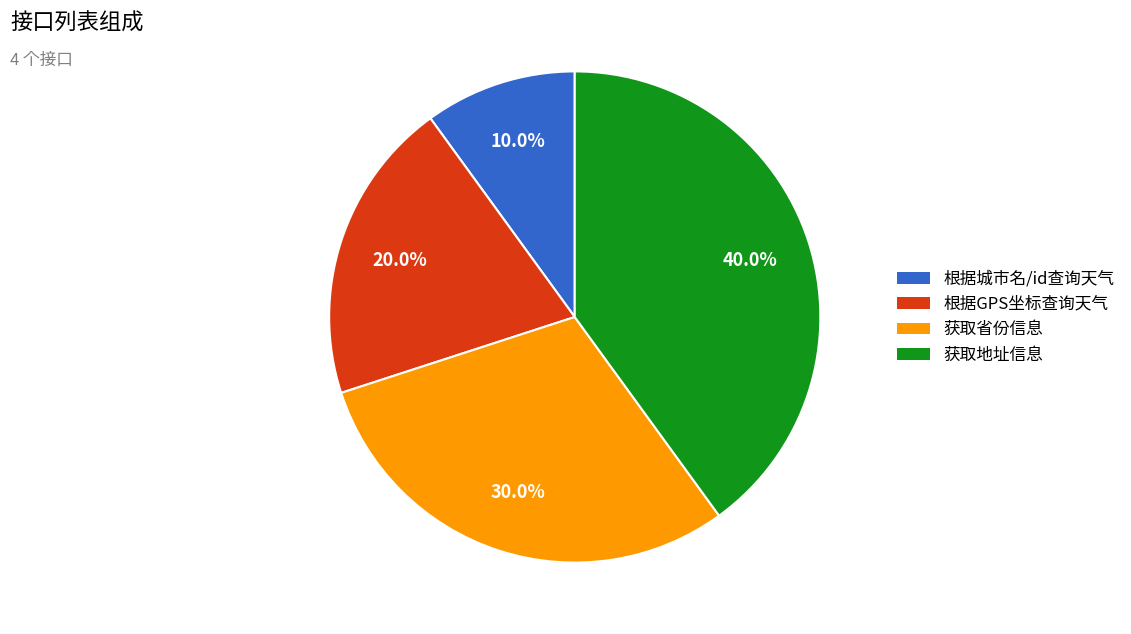

Between 获取省份信息 and 获取地址信息, which is larger?

获取地址信息